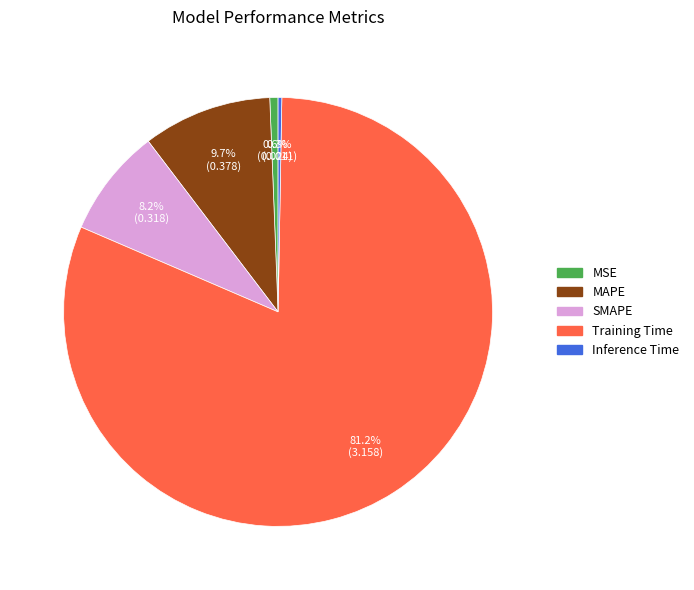

Is it true that MSE is 1% of the pie?

True